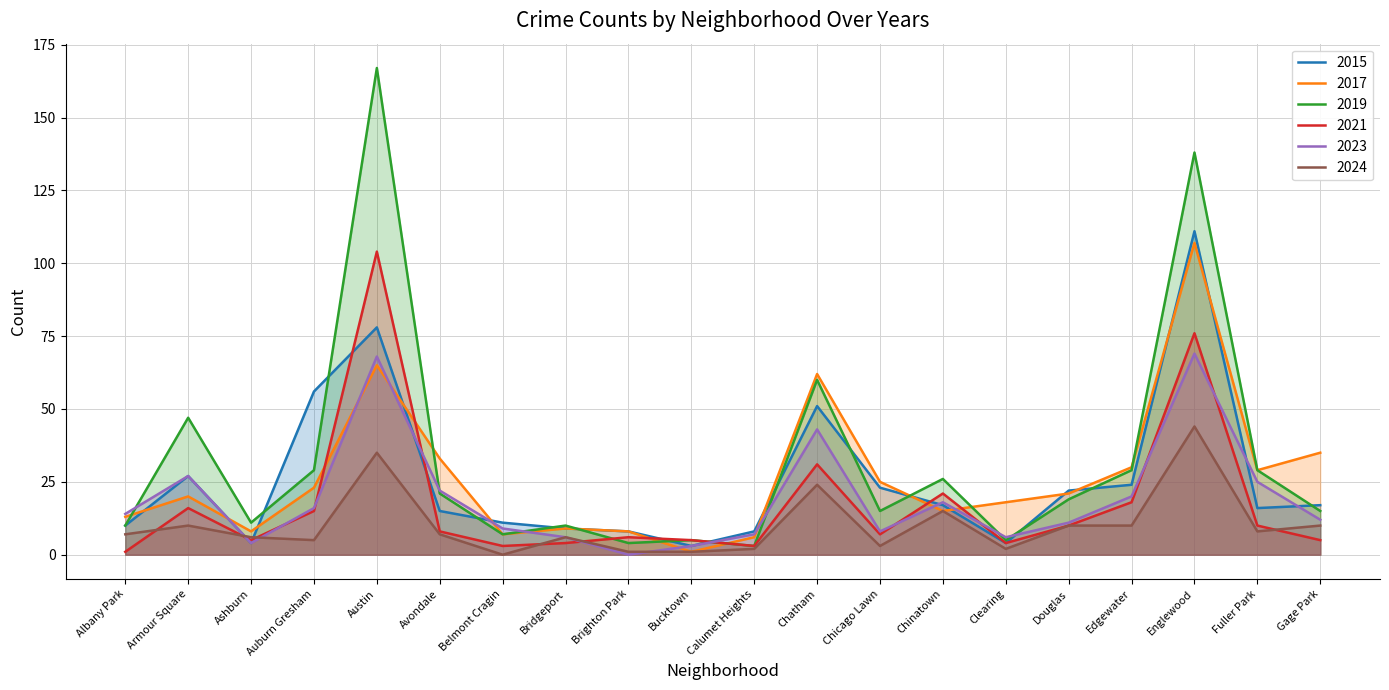

What value does the 2015 series have at Englewood?

111